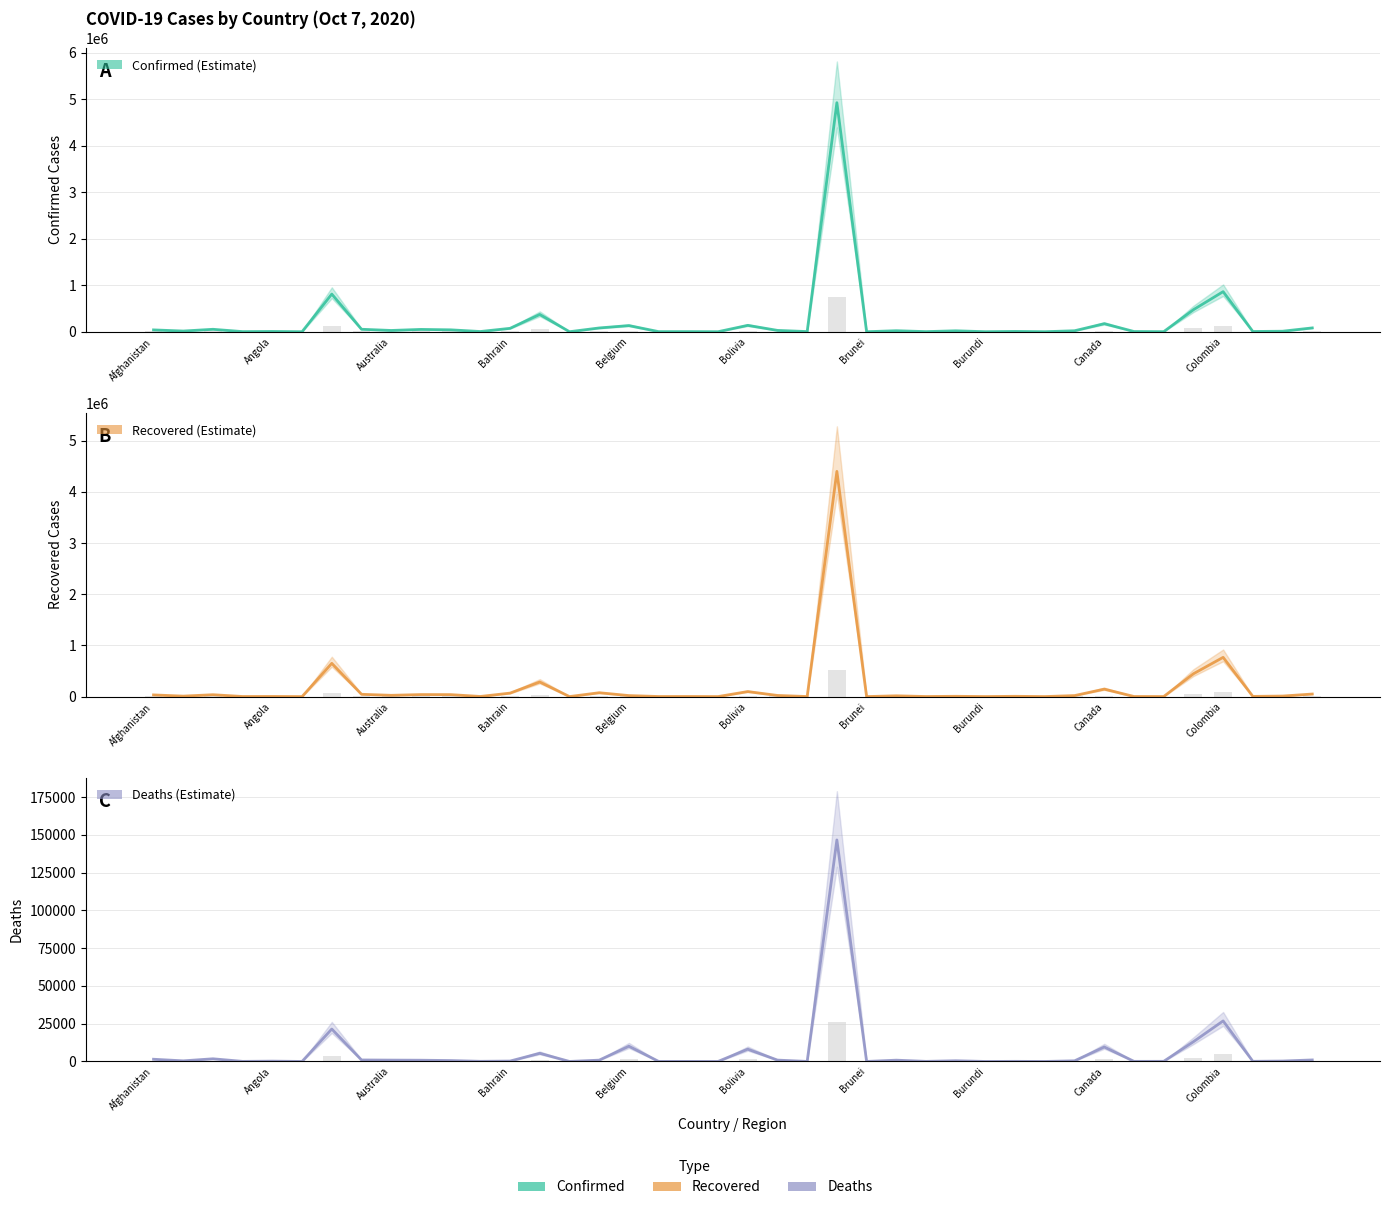

What is the greatest value displayed?

4927235